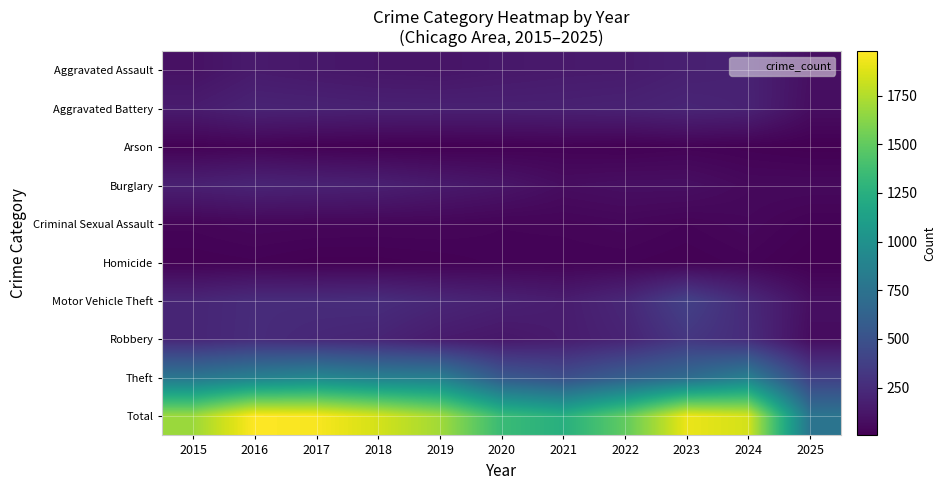

What is the difference between the highest and lowest values at 2016?

1960